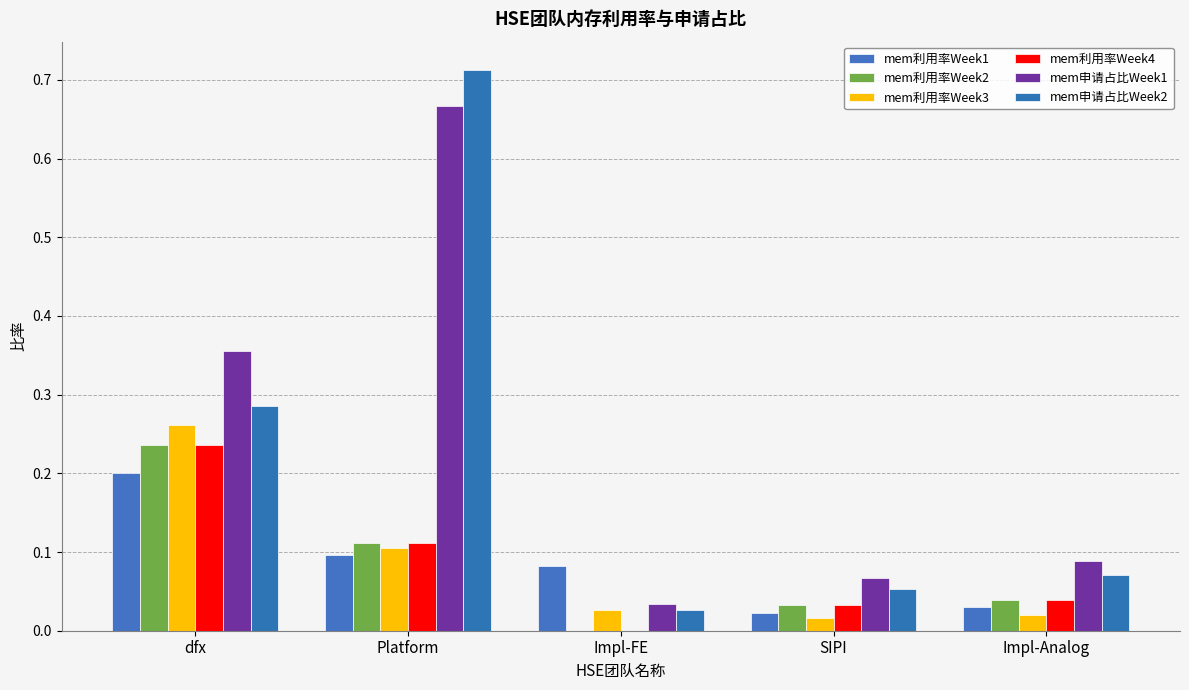

Which series has the widest spread of values?

mem申请占比Week2